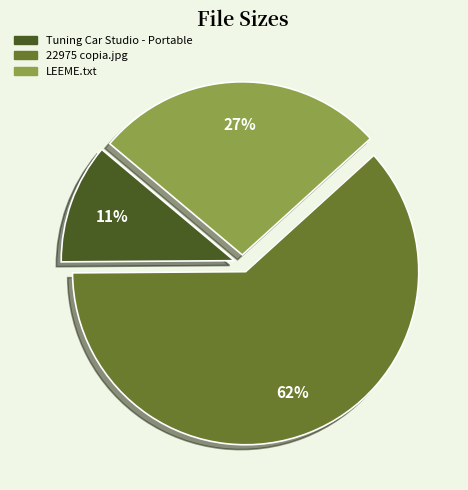

What is the largest slice in the pie chart?

22975 copia.jpg